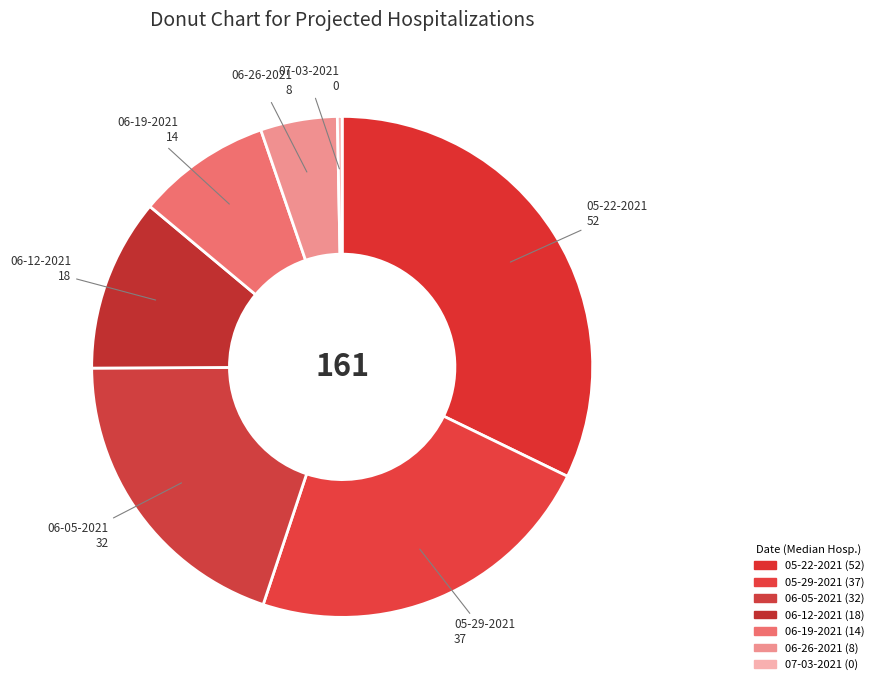

The 05-22-2021 slice represents 32% of the pie. True or false?

True